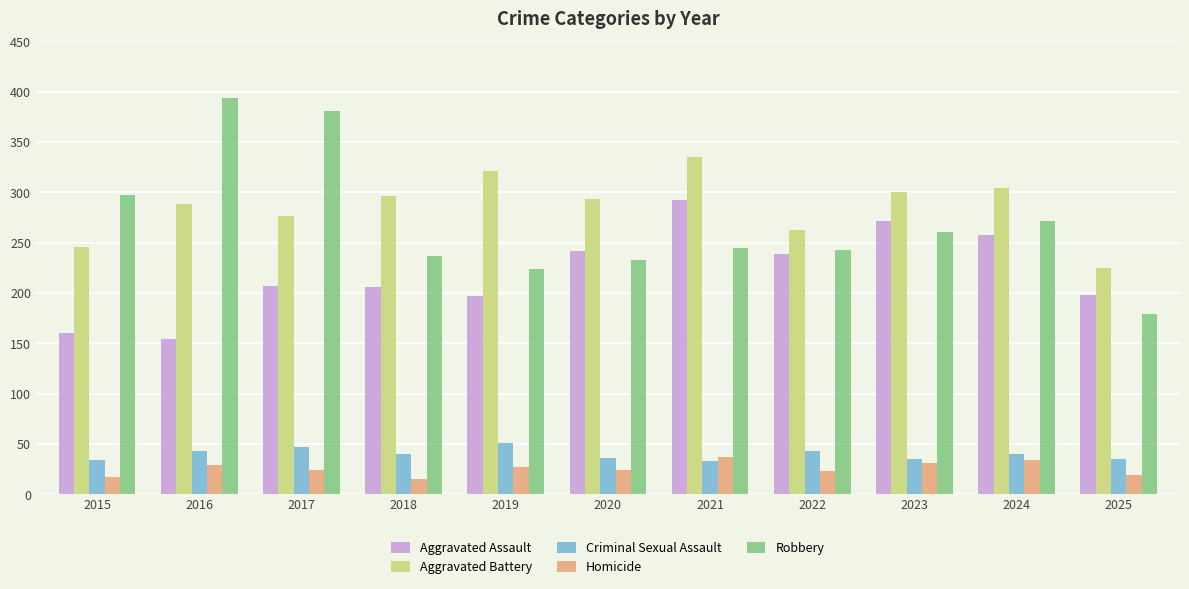

What is the greatest value displayed?

394